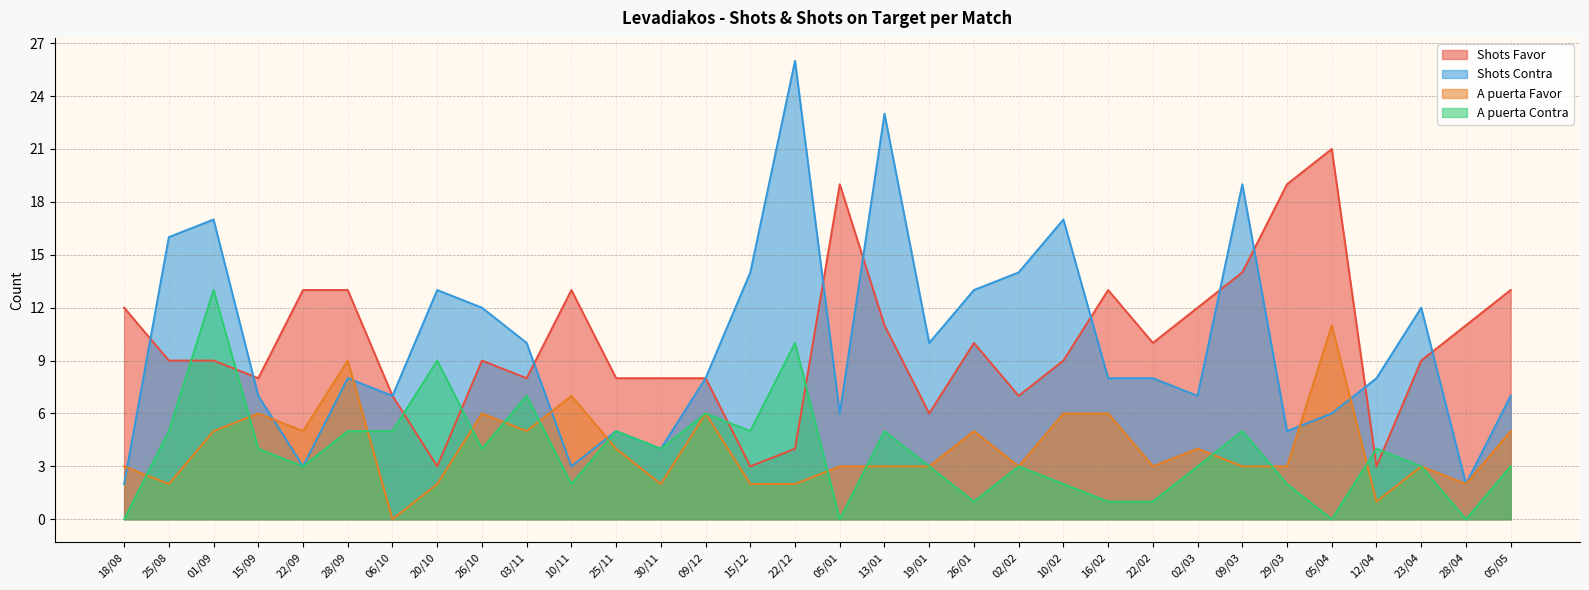

At which category is the sum across all series the highest?

01/09